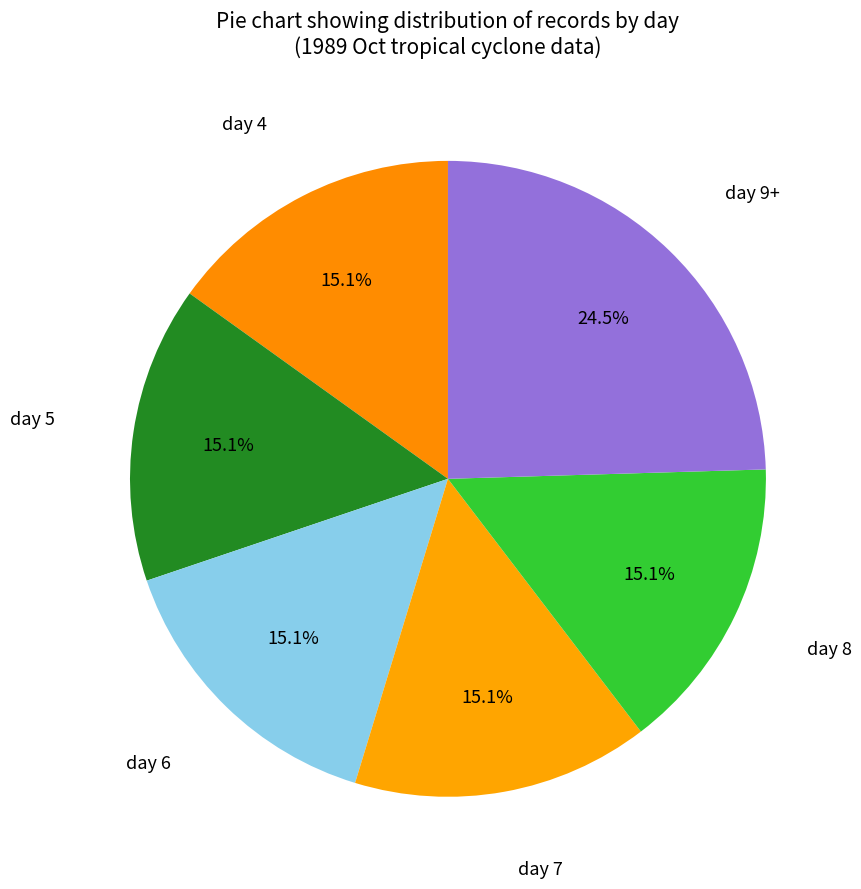

What is the largest slice in the pie chart?

day 9+